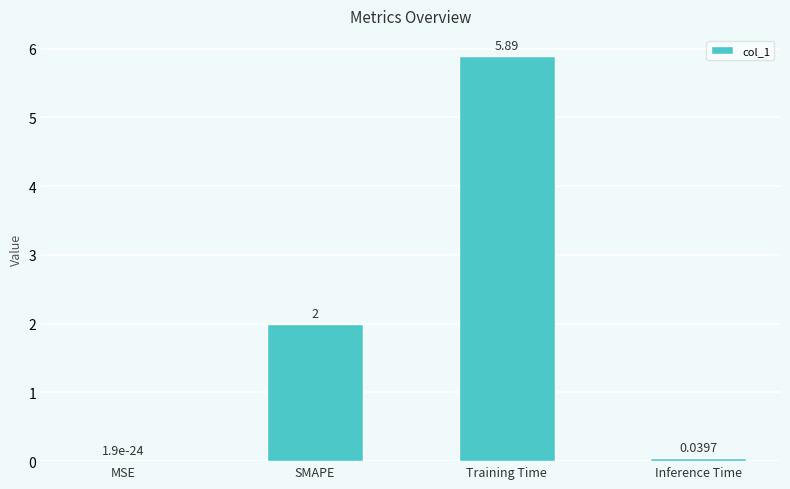

Which category has the highest value across all series?

Training Time